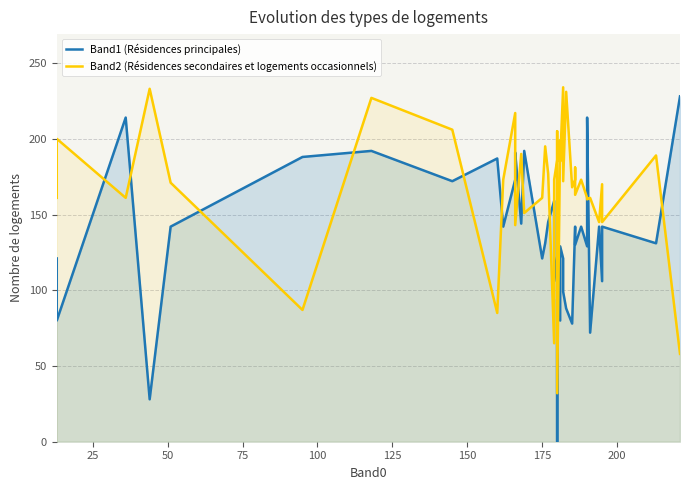

What is the average value of the Band2 (Résidences secondaires et logements occasionnels) series?

167